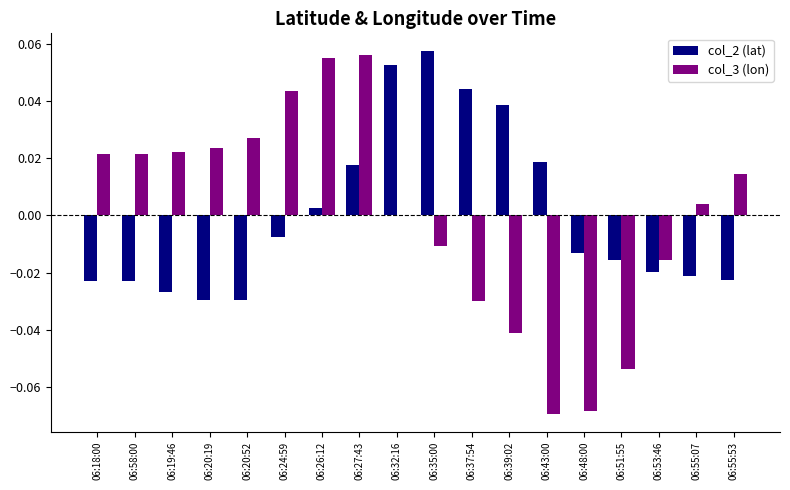

Between 06:20:19 and 06:51:55, which series saw the biggest shift?

col_3 (lon)